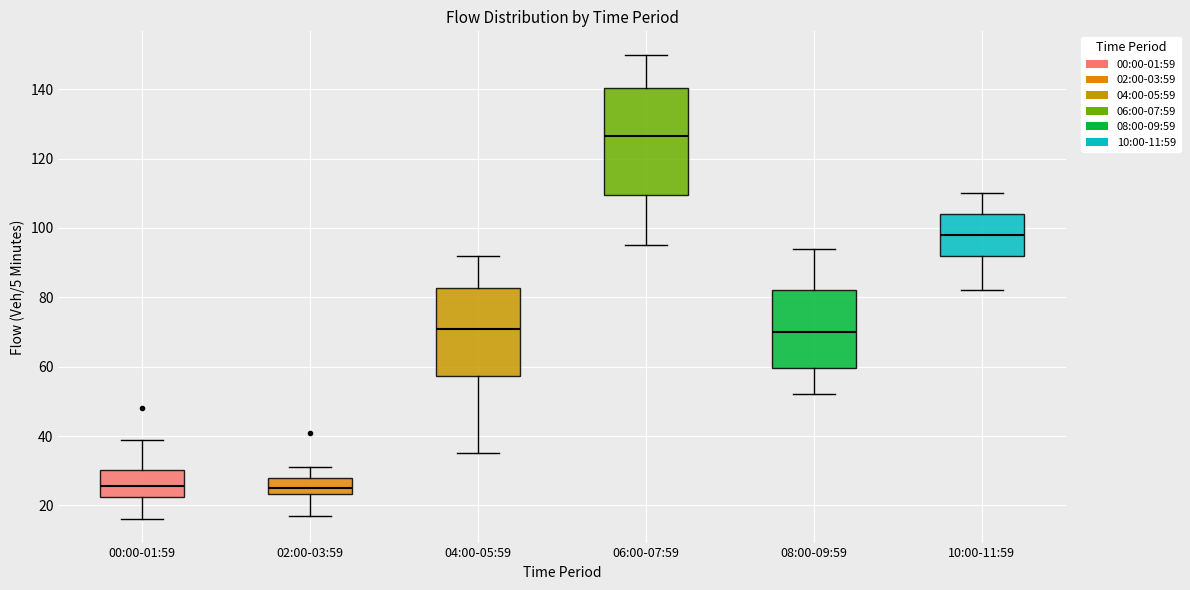

Reading left to right, read every box against the y-axis: the position of its median line, the range the box covers, and the ends of its whiskers. The values are not printed on the chart, so give them approximately, as read against the axis.

00:00-01:59: median 26, box 22 to 30, whiskers 16 to 40
02:00-03:59: median 26, box 24 to 28, whiskers 18 to 32
04:00-05:59: median 72, box 58 to 82, whiskers 36 to 92
06:00-07:59: median 126, box 110 to 140, whiskers 96 to 150
08:00-09:59: median 70, box 60 to 82, whiskers 52 to 94
10:00-11:59: median 98, box 92 to 104, whiskers 82 to 110